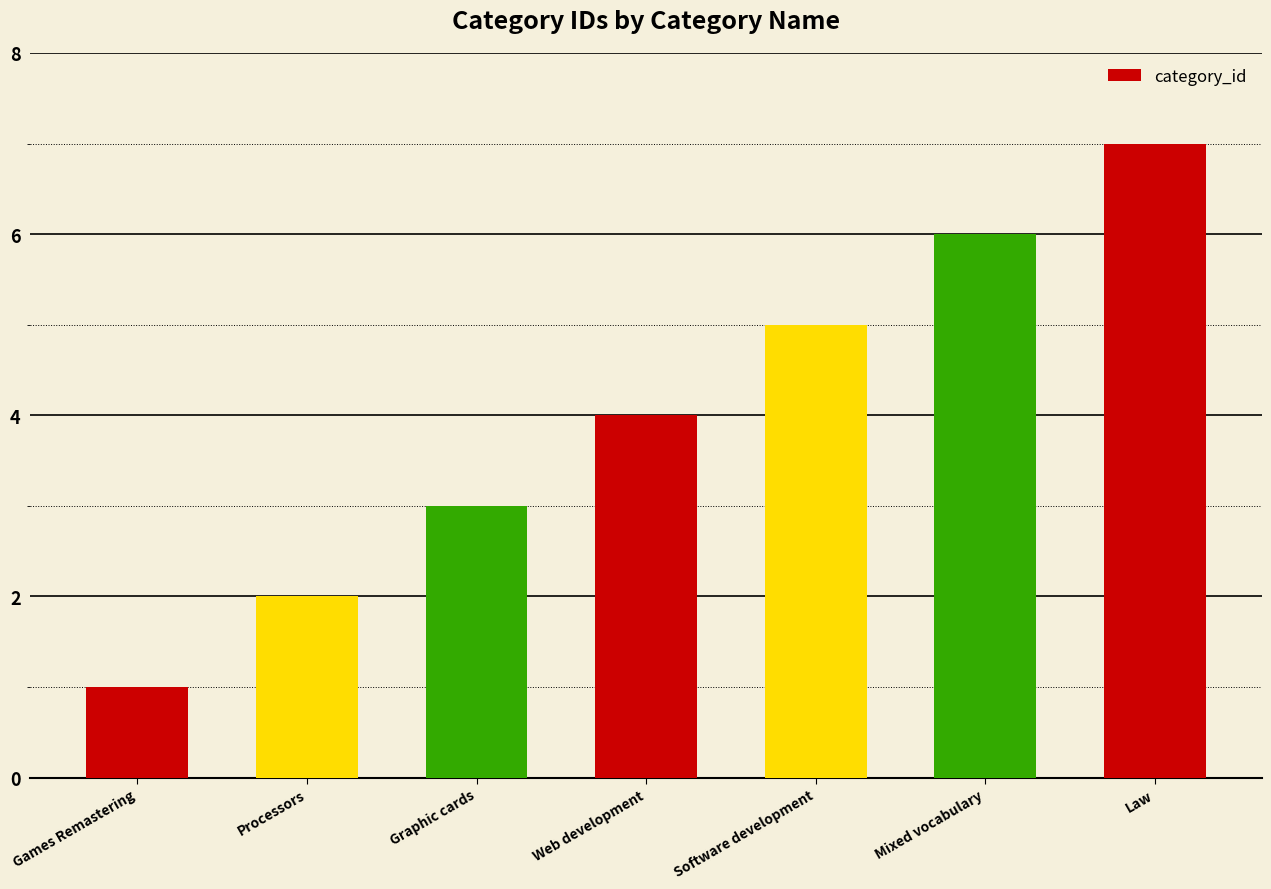

The chart shows a value of 1 at Games Remastering. True or false?

True